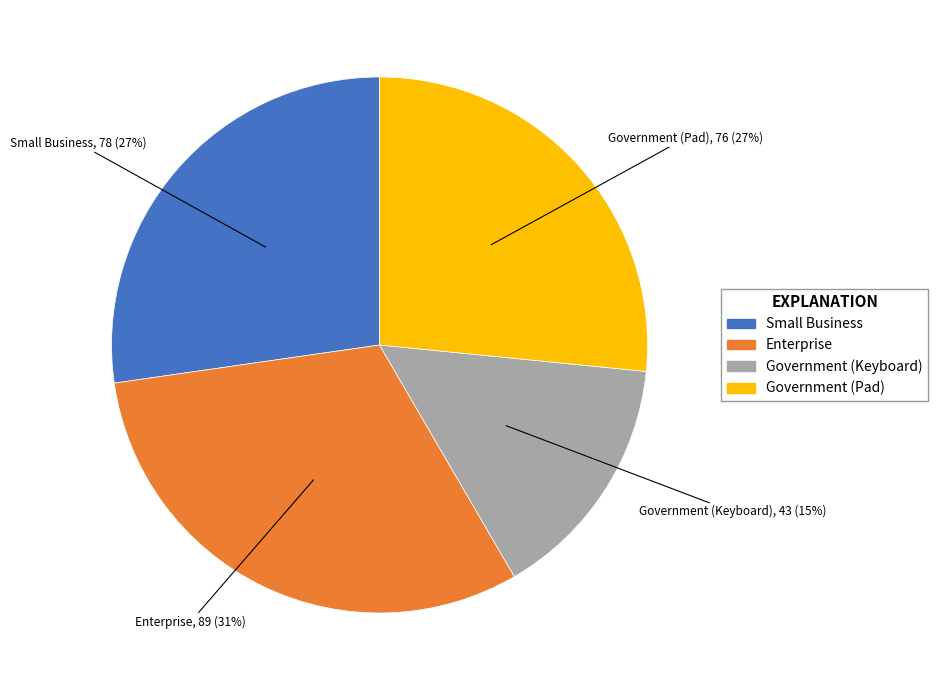

Do Enterprise and Small Business together represent more than half of the pie?

Yes